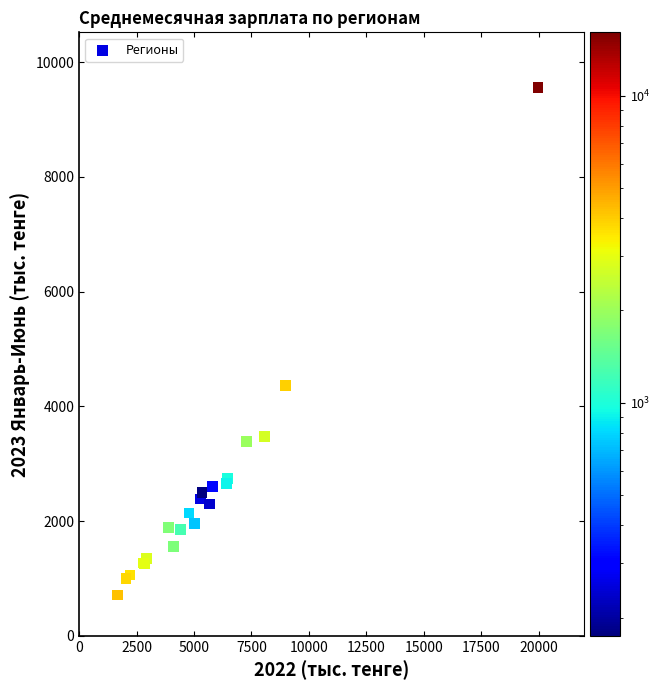

What Y value in the scatter plot is closest to 5136?

4359.6